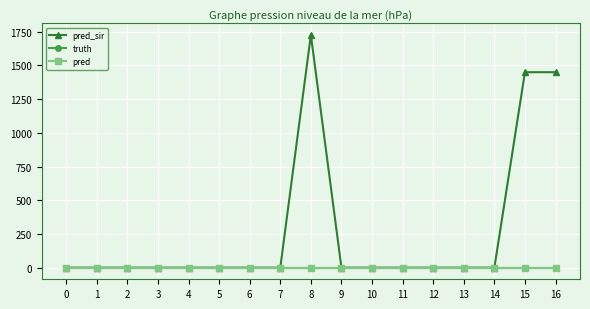

Reading left to right, what are all the values shown in this chart?

pred_sir: 0=0	1=0	2=0	3=0	4=0	5=0	6=0	7=0	8=1726	9=0	10=0	11=0	12=0	13=0	14=0	15=1450	16=1450
truth: 0=0	1=0	2=0	3=0	4=0	5=0	6=0	7=0	8=0	9=0	10=0	11=0	12=0	13=0	14=0	15=0	16=0
pred: 0=0	1=0	2=0	3=0	4=0	5=0	6=0	7=0	8=0	9=0	10=0	11=0	12=0	13=0	14=0	15=0	16=0